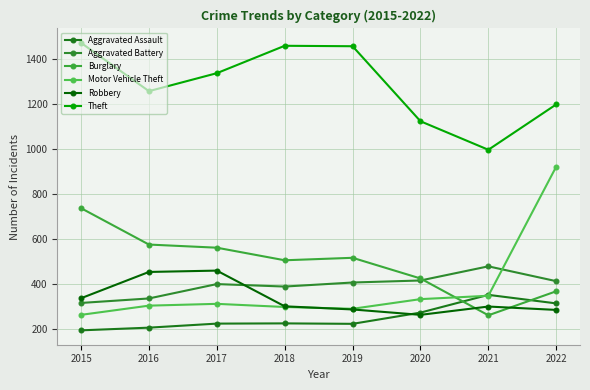

What is the difference between the highest and lowest values at 2022?

915